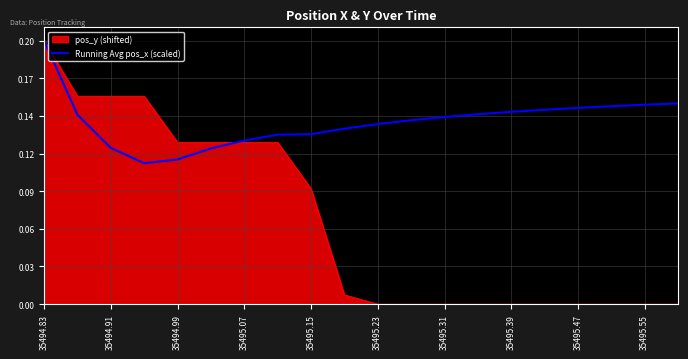

What are all the series names shown in the legend?

pos_y (shifted), Running Avg pos_x (scaled)